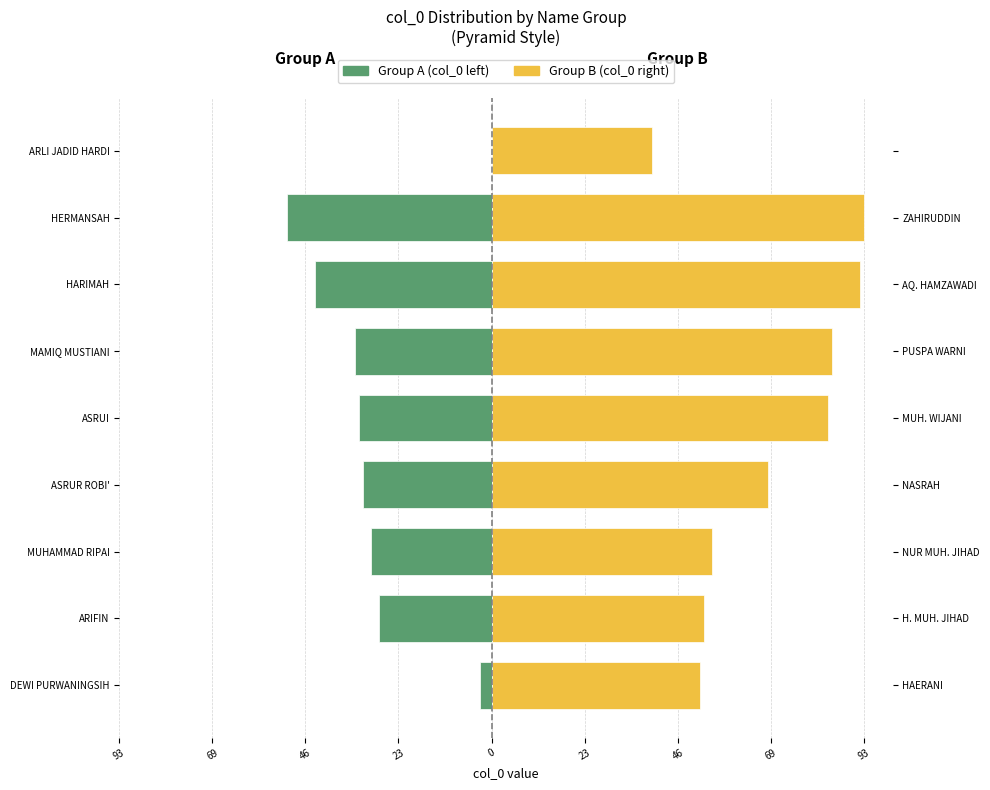

Which series has the widest spread of values?

Group B (col_0 right)